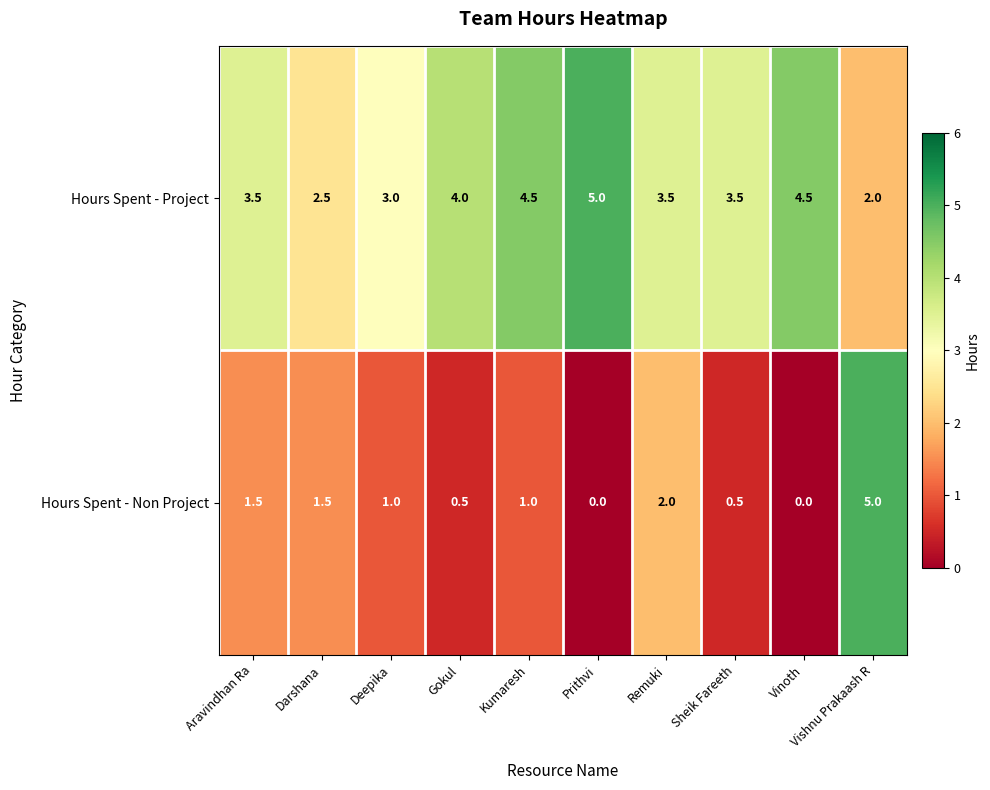

Which series has the widest spread of values?

Hours Spent - Non Project